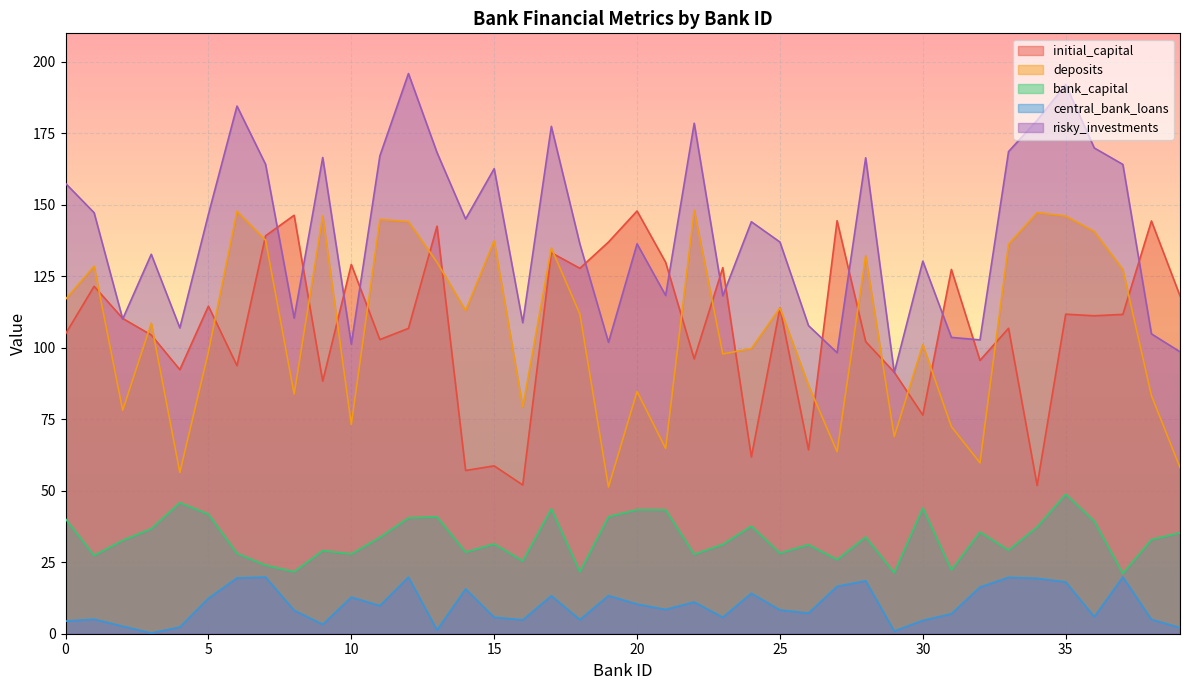

What is the value of the central_bank_loans point at the 9th from the left?

8.2